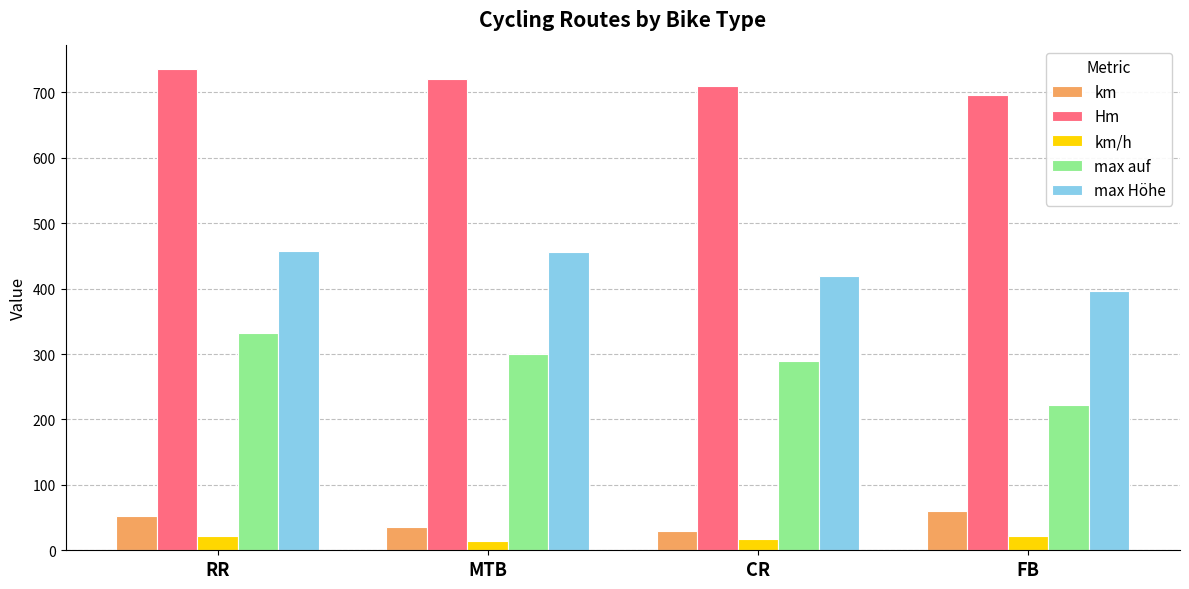

Are the bars grouped side by side (vs. stacked)?

Yes